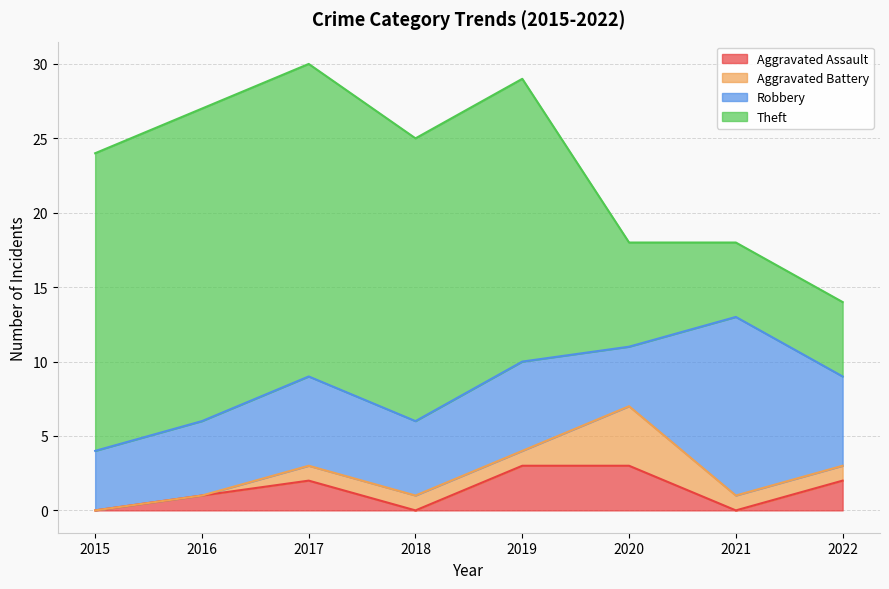

True or false: Aggravated Assault has a value of 0 at 2018.

True